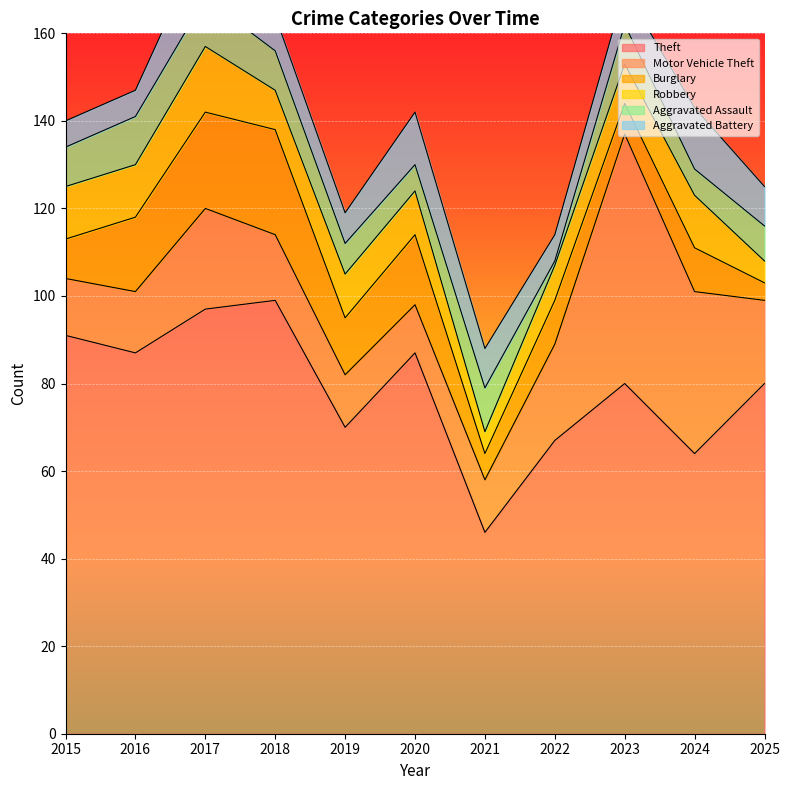

How many values in the Burglary series are below 10?

4